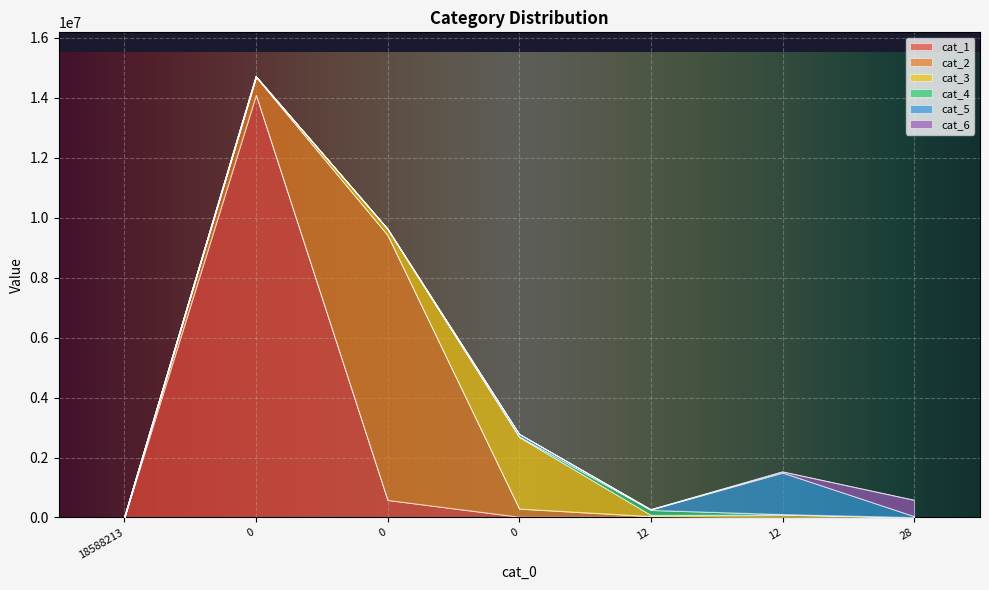

How many interior local valleys does the cat_3 series have?

1